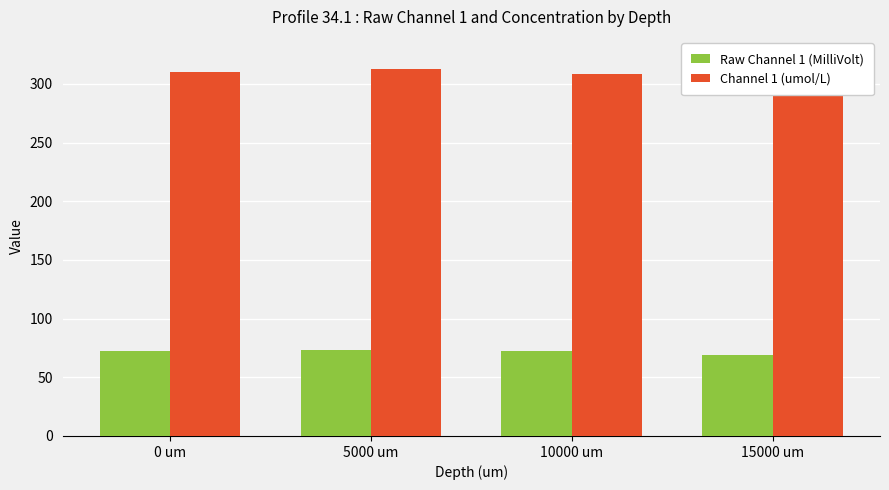

What position from the left is 5000 um?

2